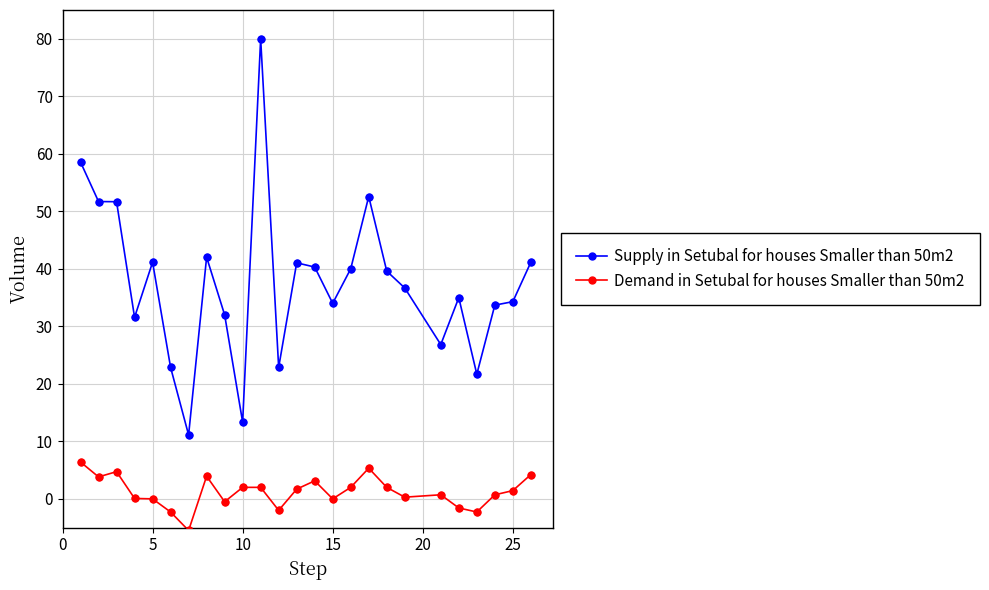

At how many categories does at least one series exceed 19?

23